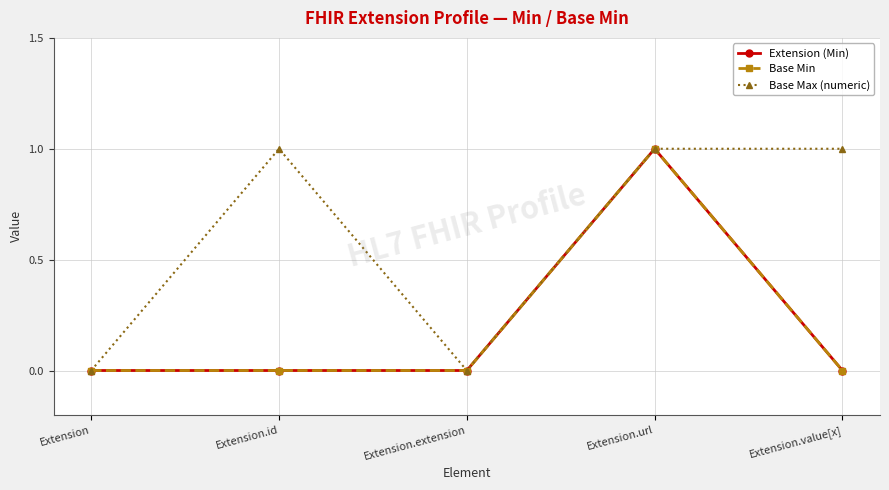

In Base Max (numeric), how many points are higher than both neighbors (excluding endpoints)?

1